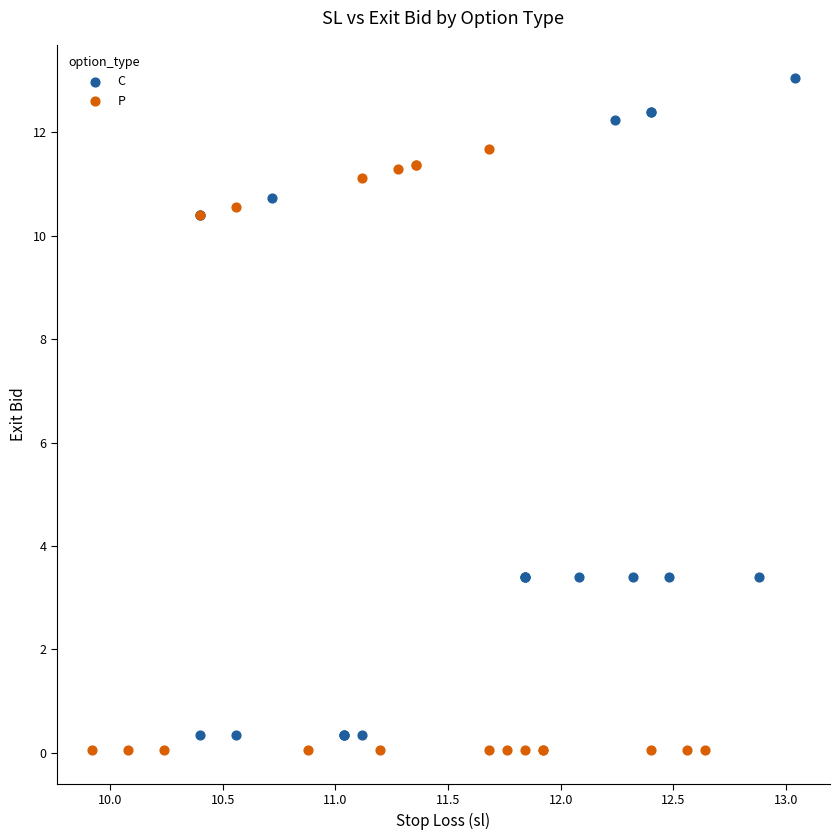

Which series reaches the maximum Y coordinate?

C